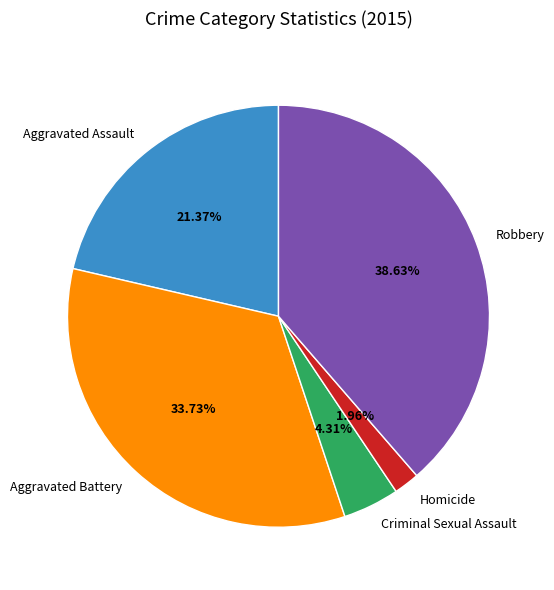

Rank the categories by value from lowest to highest.

Homicide, Criminal Sexual Assault, Aggravated Assault, Aggravated Battery, Robbery